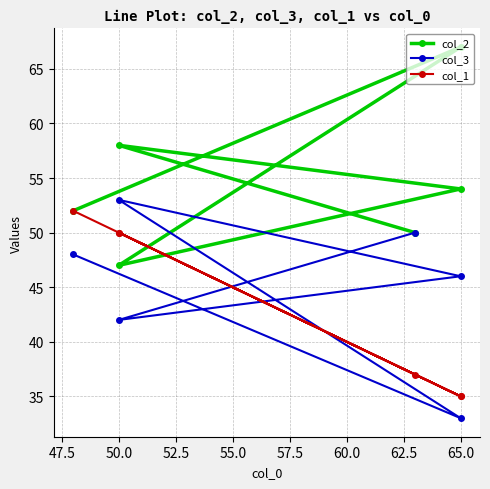

Which series has the largest range (max minus min)?

col_2